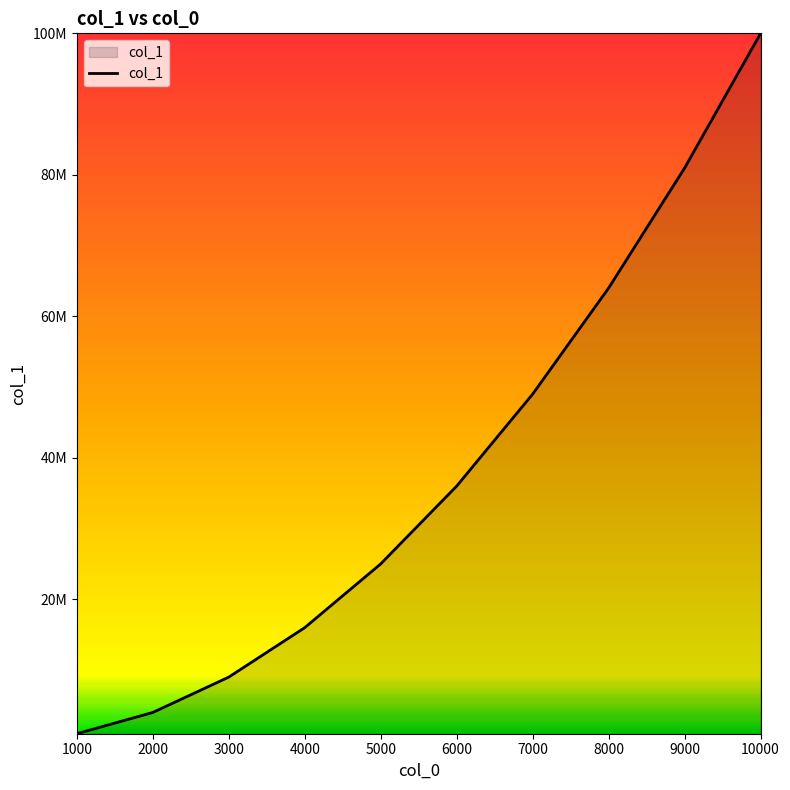

True or false: the data shows 1000065 at 1000.

True